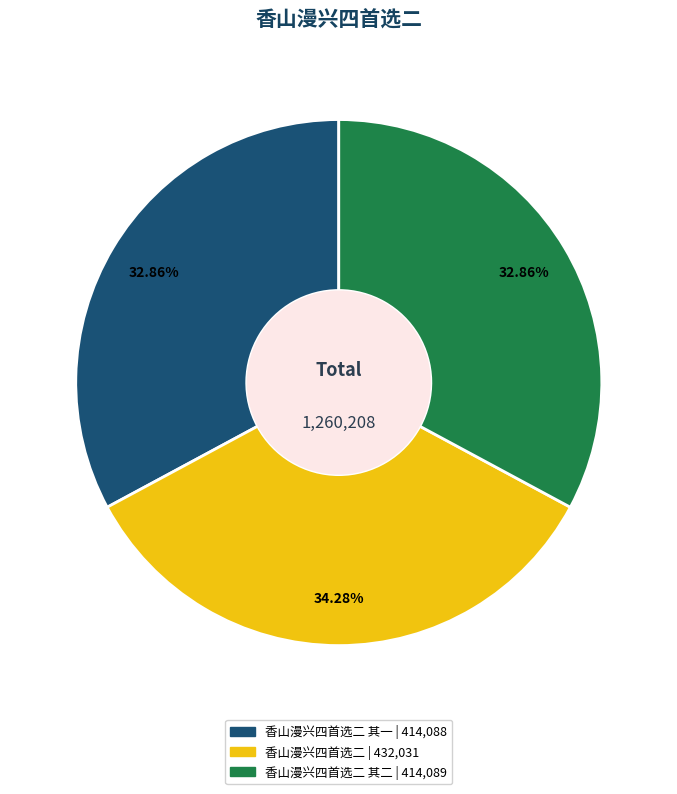

Is there any slice that represents more than half of the pie?

No